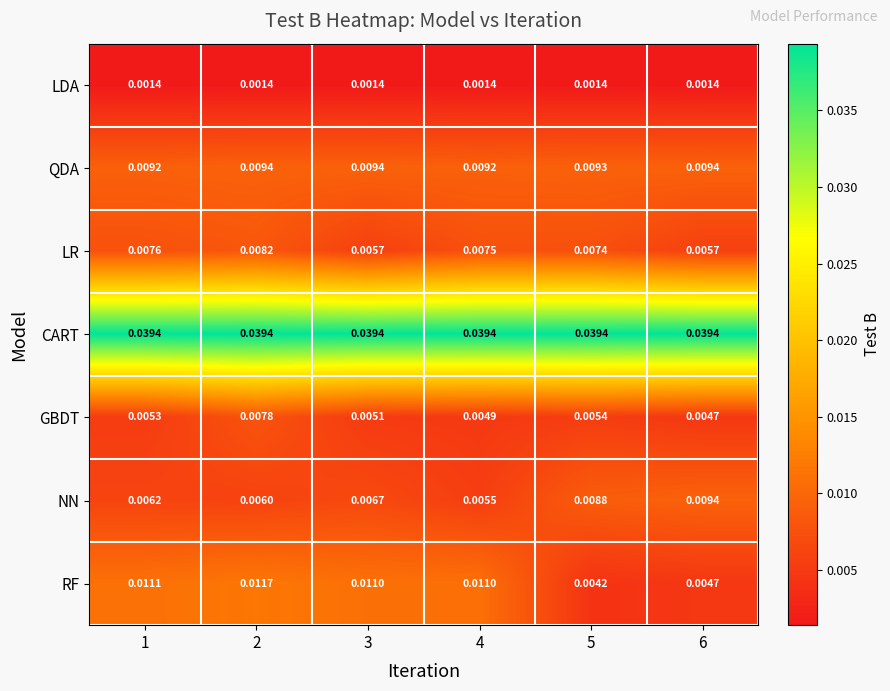

Which series has the largest range (max minus min)?

RF